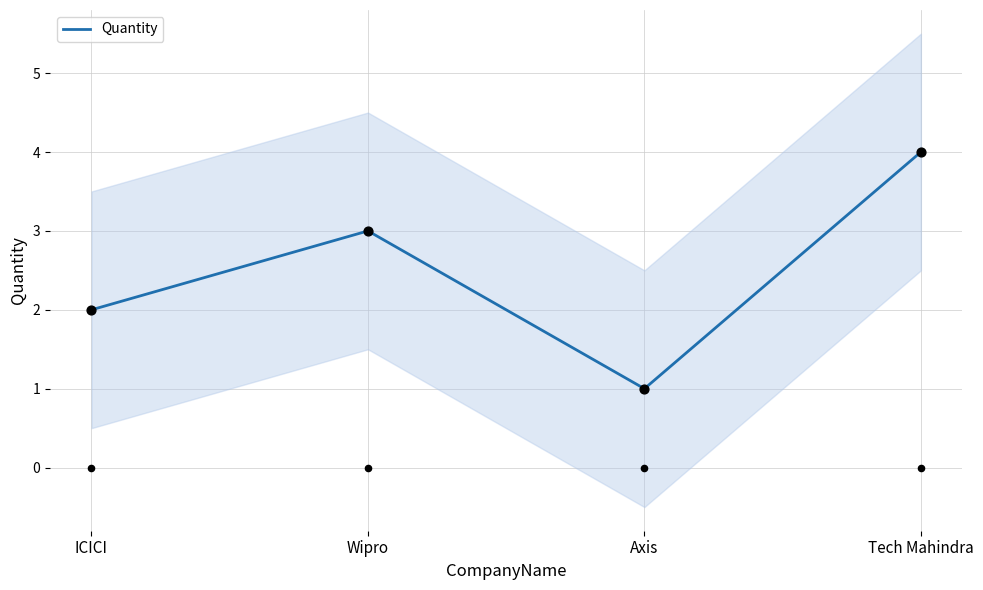

What is the change in value from Wipro to Tech Mahindra?

+1